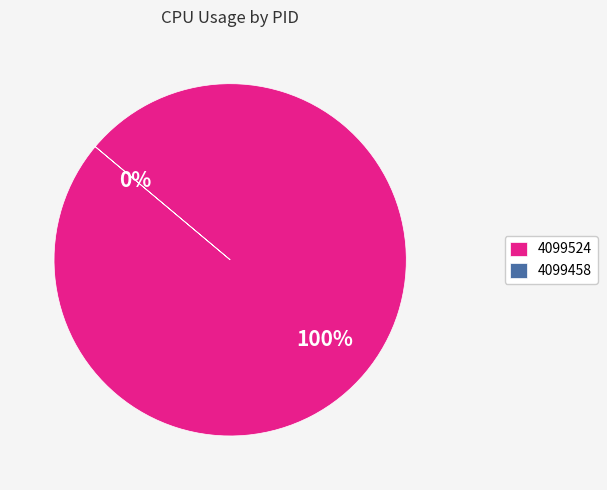

Which category has the biggest portion of the pie?

4099524